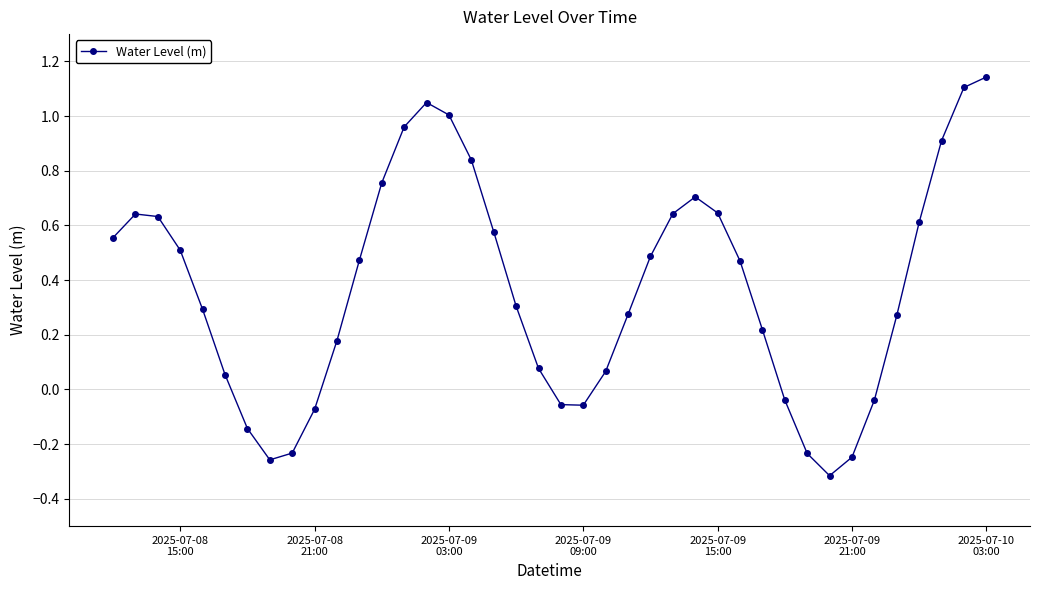

How many values are below 0?

11